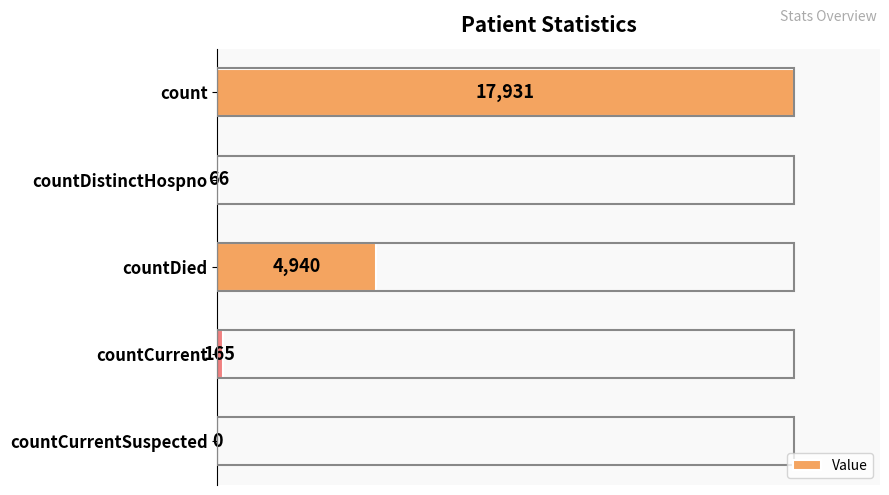

Are the bars horizontal?

Yes